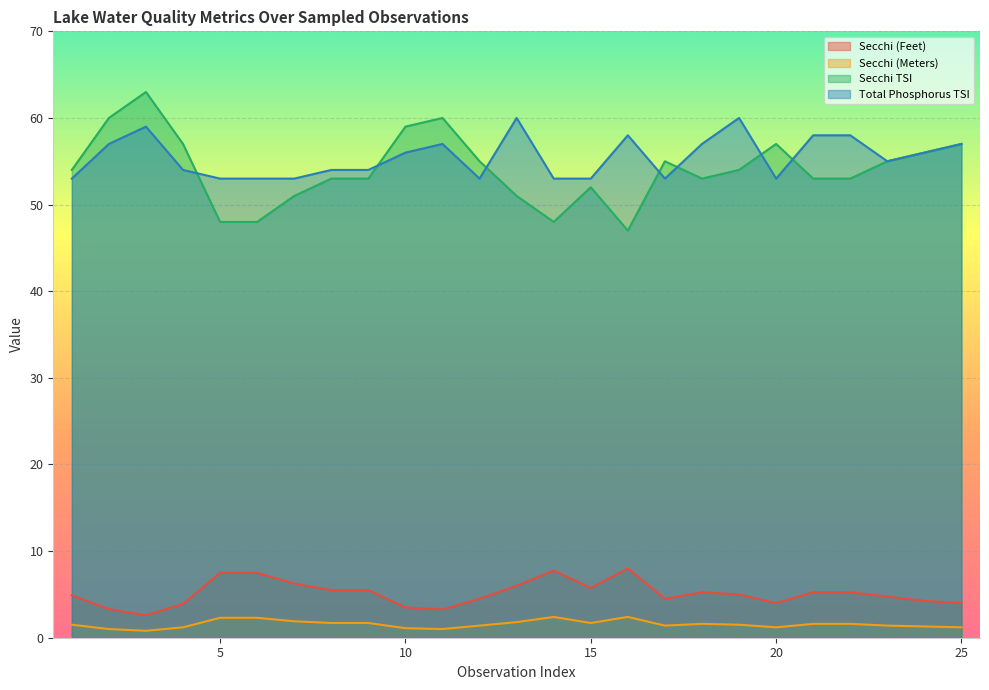

What is the minimum value for Secchi (Feet)?

2.6